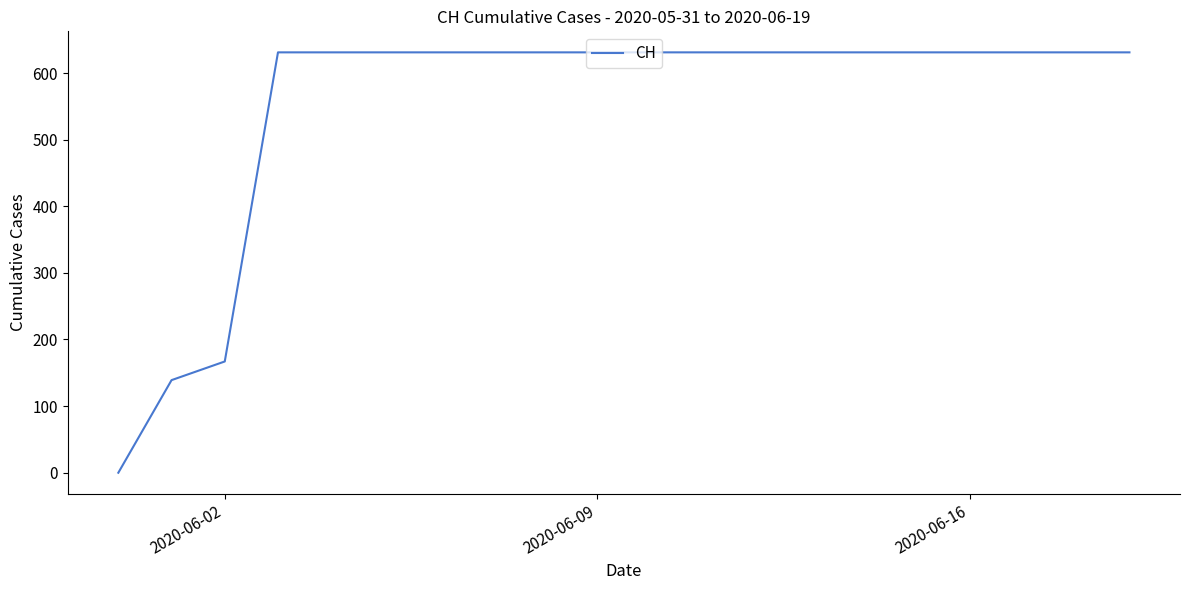

What is the greatest value displayed?

631